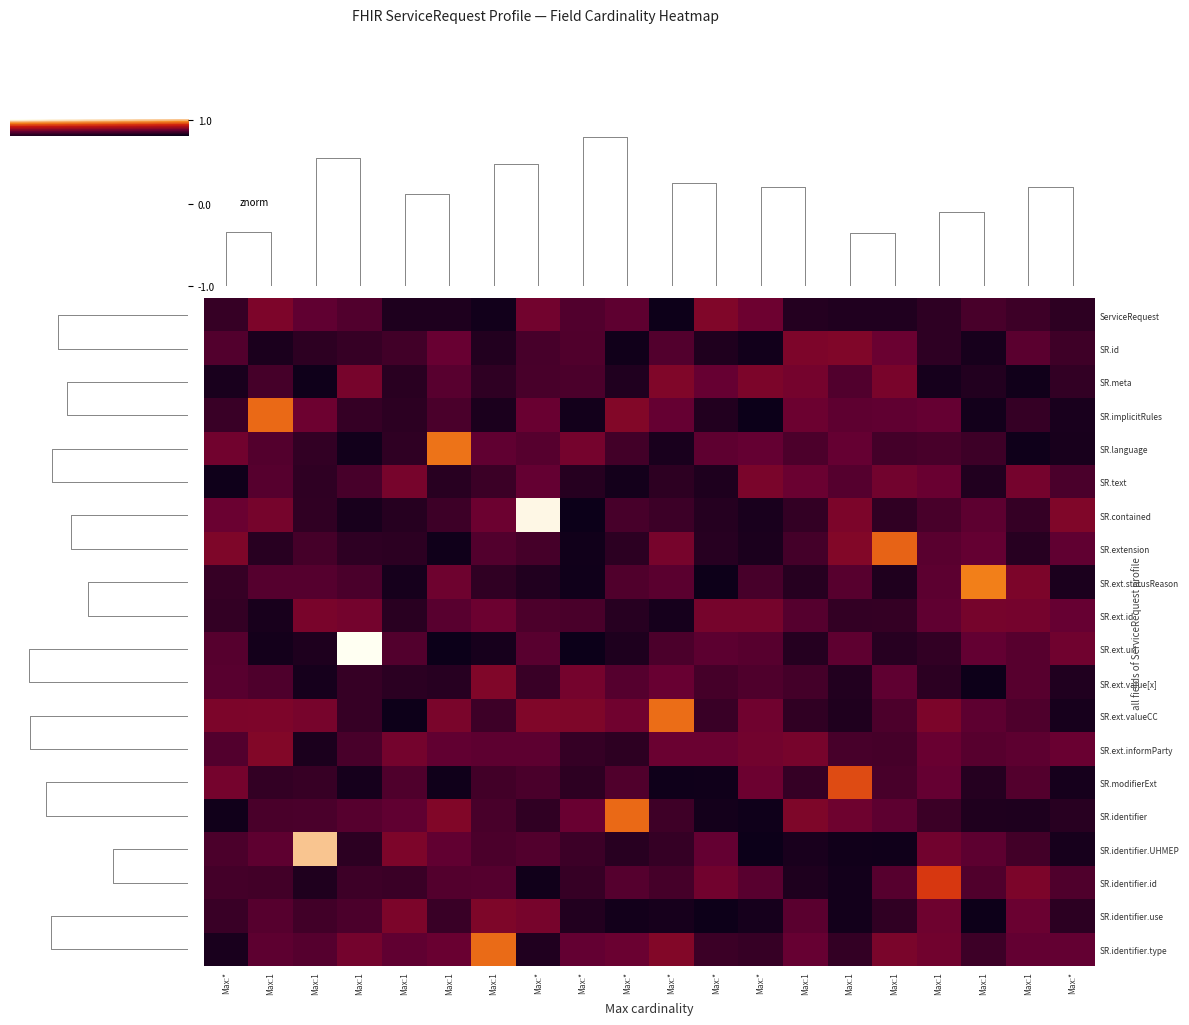

What is the maximum value shown in the chart?

1.0